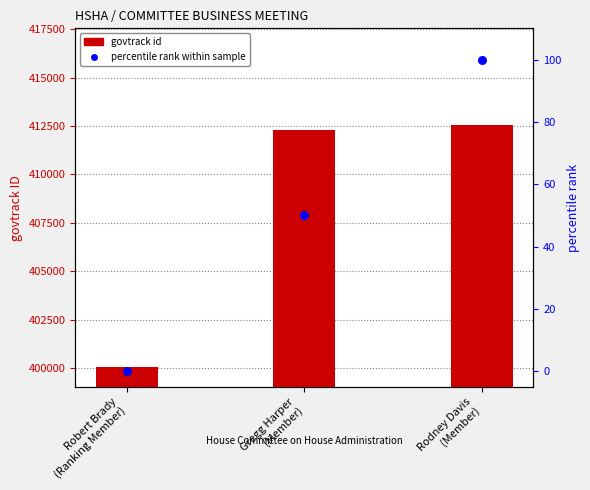

Which series has the largest total across all categories?

govtrack id